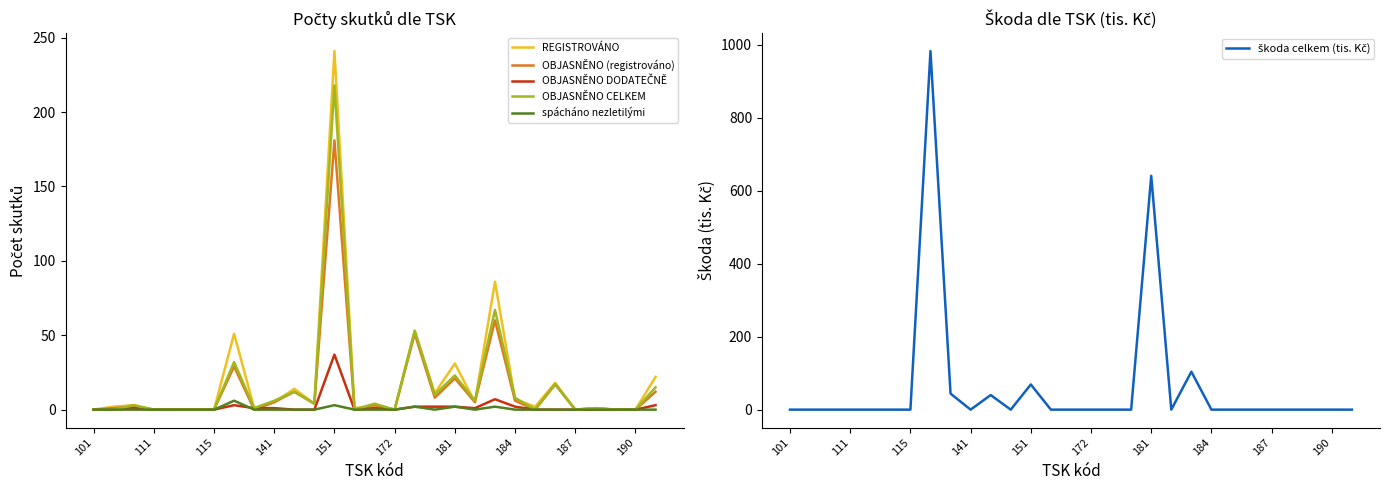

The OBJASNĚNO (registrováno) series shows 83 at 101. True or false?

False